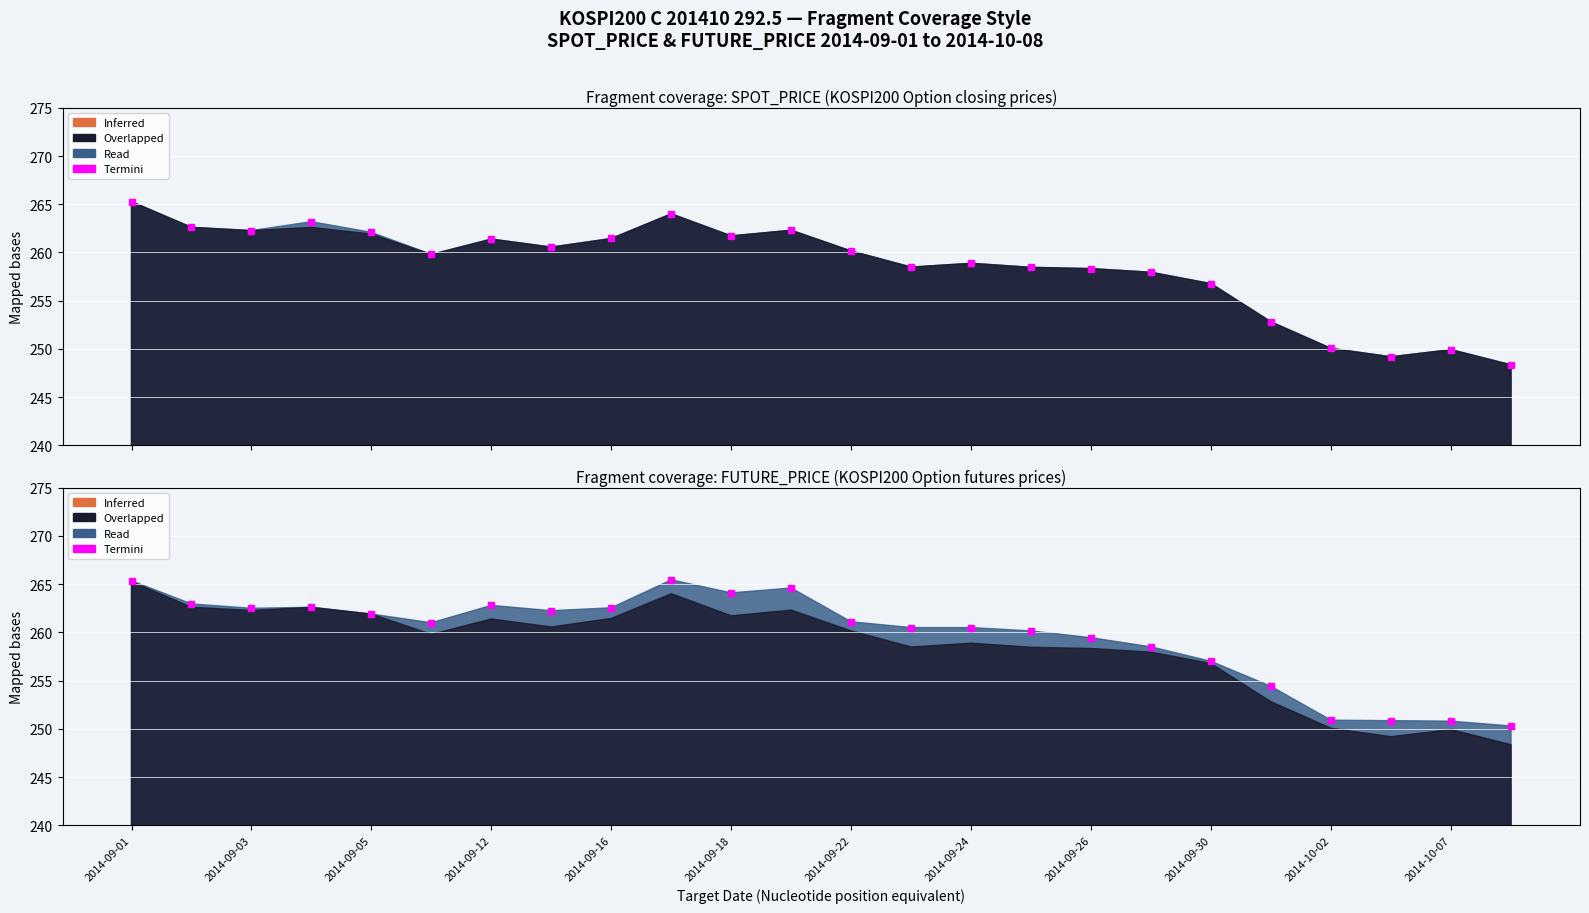

Reading left to right, what are all the values shown in this chart?

SPOT_PRICE: 2014-09-01=265.3	2014-09-02=262.6	2014-09-03=262.3	2014-09-04=263.2	2014-09-05=262.1	2014-09-11=259.8	2014-09-12=261.4	2014-09-15=260.6	2014-09-16=261.4	2014-09-17=264.0	2014-09-18=261.7	2014-09-19=262.3	2014-09-22=260.1	2014-09-23=258.5	2014-09-24=258.9	2014-09-25=258.5	2014-09-26=258.3	2014-09-29=257.9	2014-09-30=256.8	2014-10-01=252.8	2014-10-02=250.1	2014-10-06=249.2	2014-10-07=249.9	2014-10-08=248.4
FUTURE_PRICE: 2014-09-01=265.4	2014-09-02=262.9	2014-09-03=262.5	2014-09-04=262.6	2014-09-05=261.9	2014-09-11=261.0	2014-09-12=262.8	2014-09-15=262.2	2014-09-16=262.6	2014-09-17=265.4	2014-09-18=264.1	2014-09-19=264.6	2014-09-22=261.1	2014-09-23=260.5	2014-09-24=260.5	2014-09-25=260.1	2014-09-26=259.4	2014-09-29=258.5	2014-09-30=257.0	2014-10-01=254.4	2014-10-02=250.9	2014-10-06=250.8	2014-10-07=250.8	2014-10-08=250.3